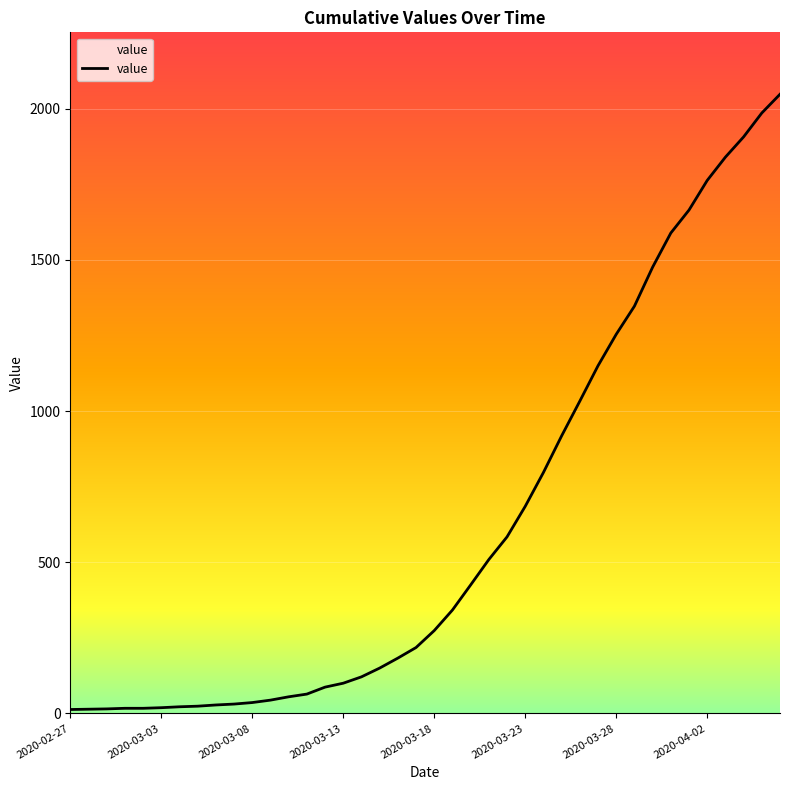

What is the difference between the second highest and minimum values?

1973